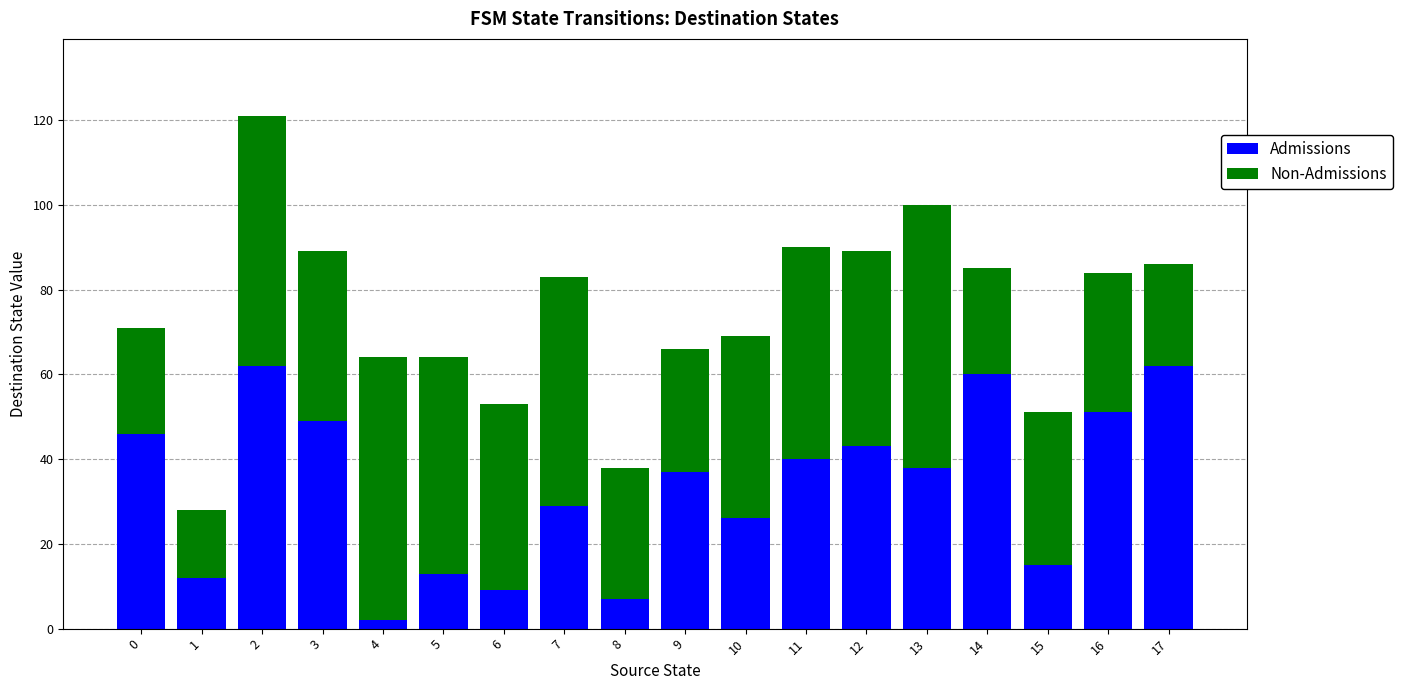

True or false: Admissions has a value of 49 at 3.

True